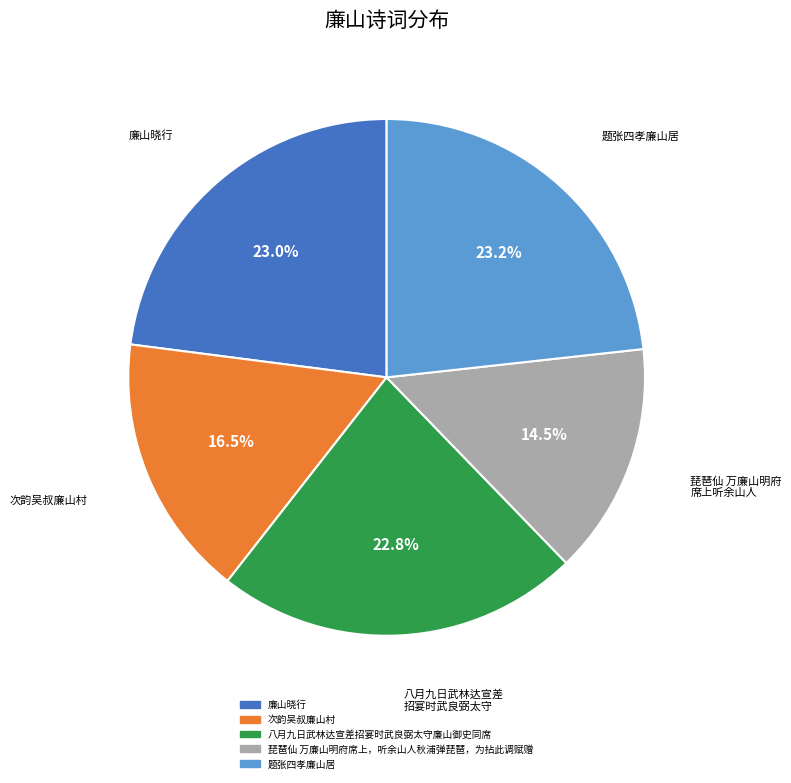

Does 八月九日武林达宣差招宴时武良弼太守廉山御史同席 account for over 50% of the chart?

No